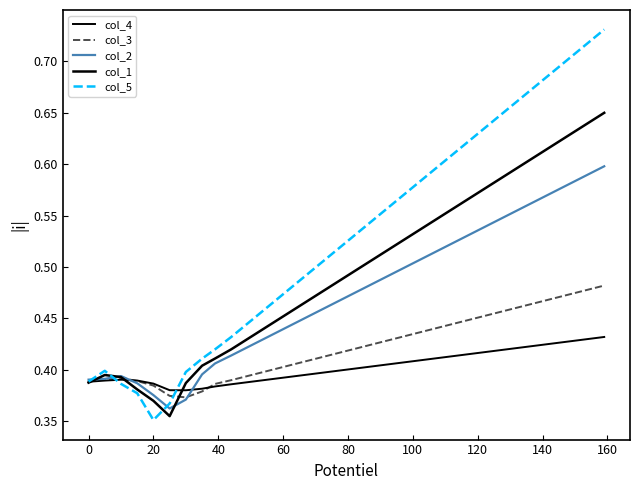

Does the chart display data point markers on the line(s)?

No